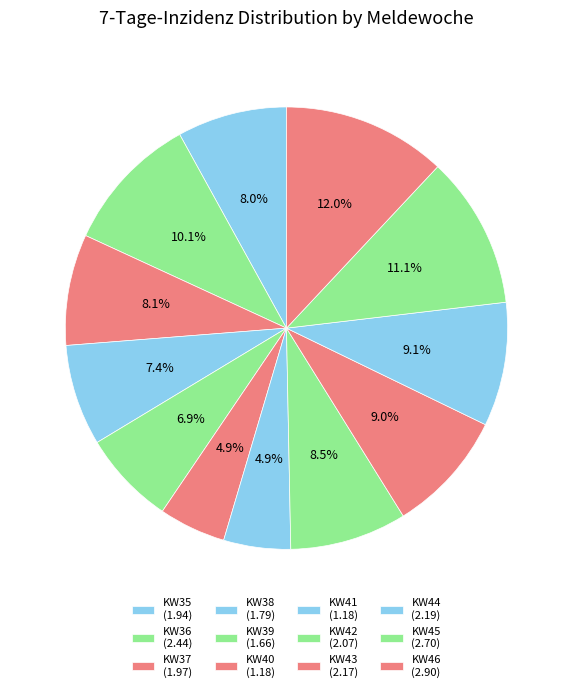

What percentage is the KW46 slice, to the nearest percent?

12%